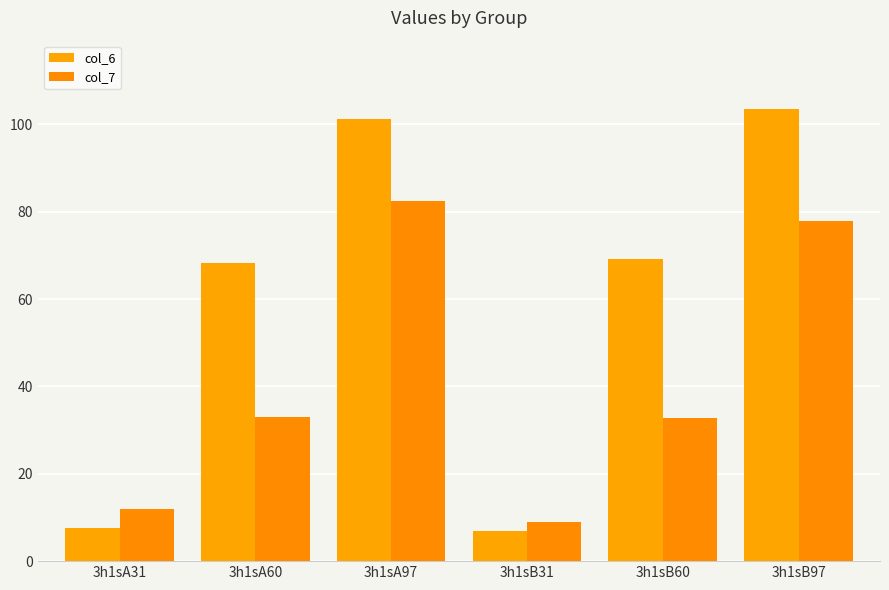

What is the label of the 3rd bar from the right?

3h1sB31